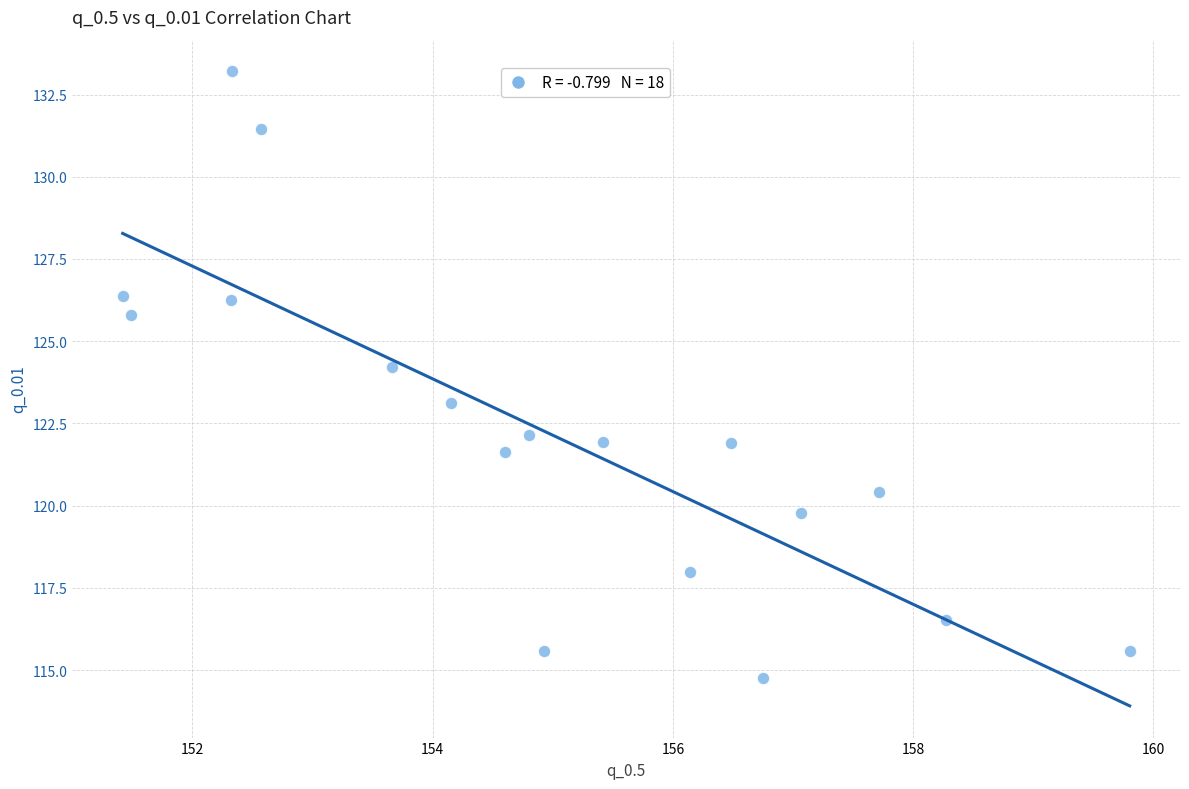

What is the range of X values (max minus min)?

8.4